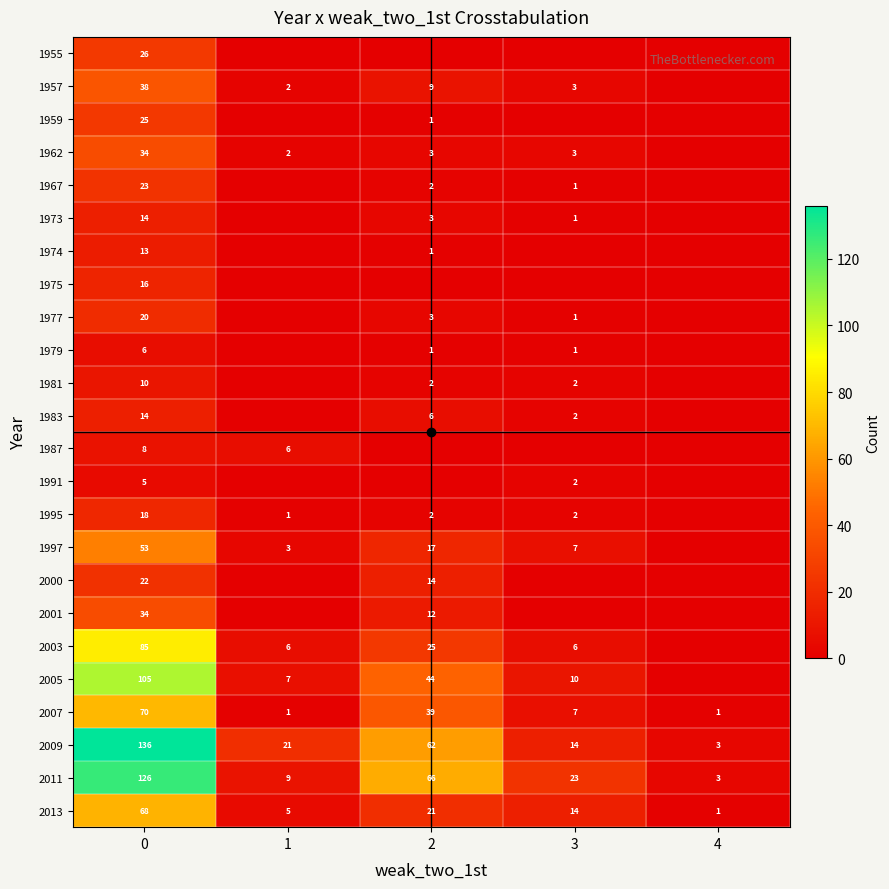

List the labels in order of 1997 value, largest first.

0, 2, 3, 1, 4